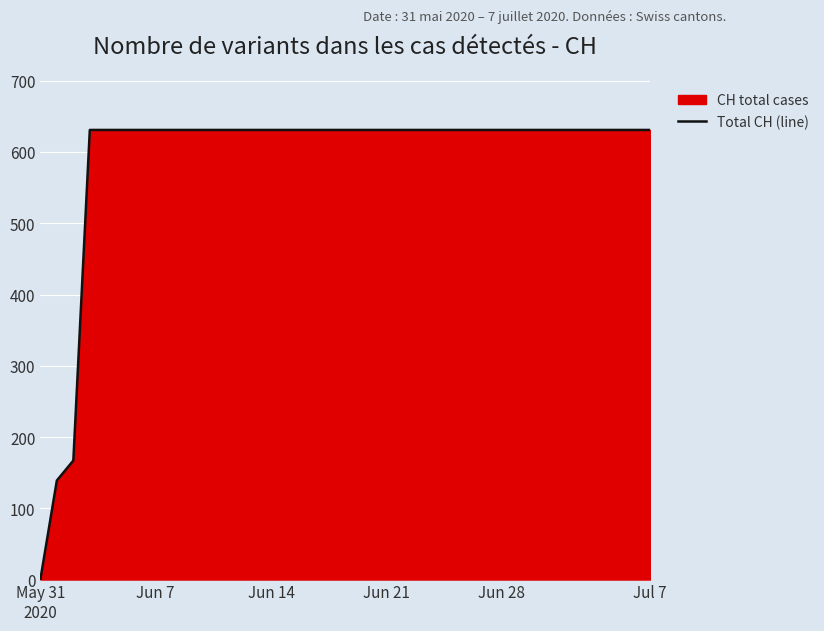

How many distinct data groups are displayed?

1